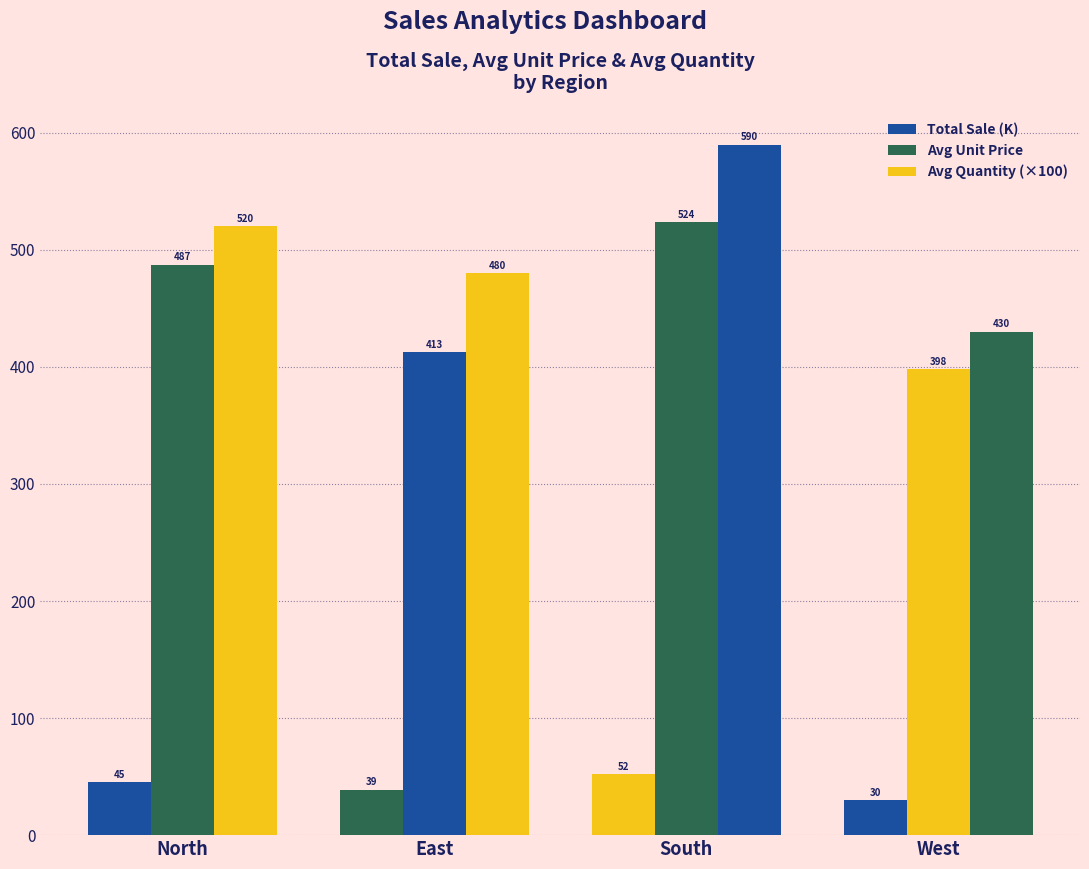

What is the label of the 2nd bar from the right?

South